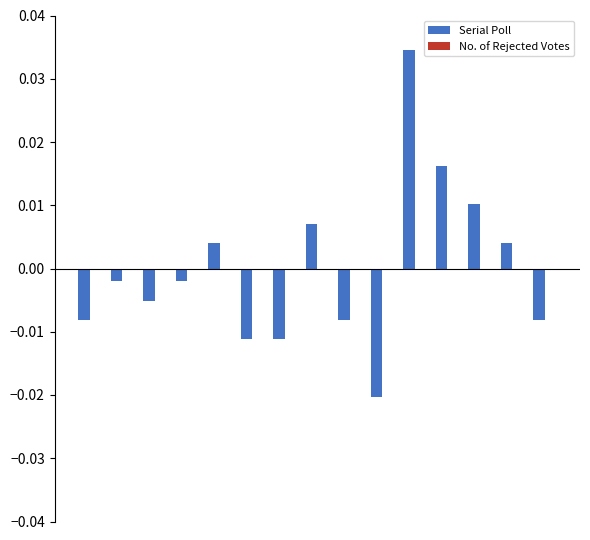

How many values are below zero?

9